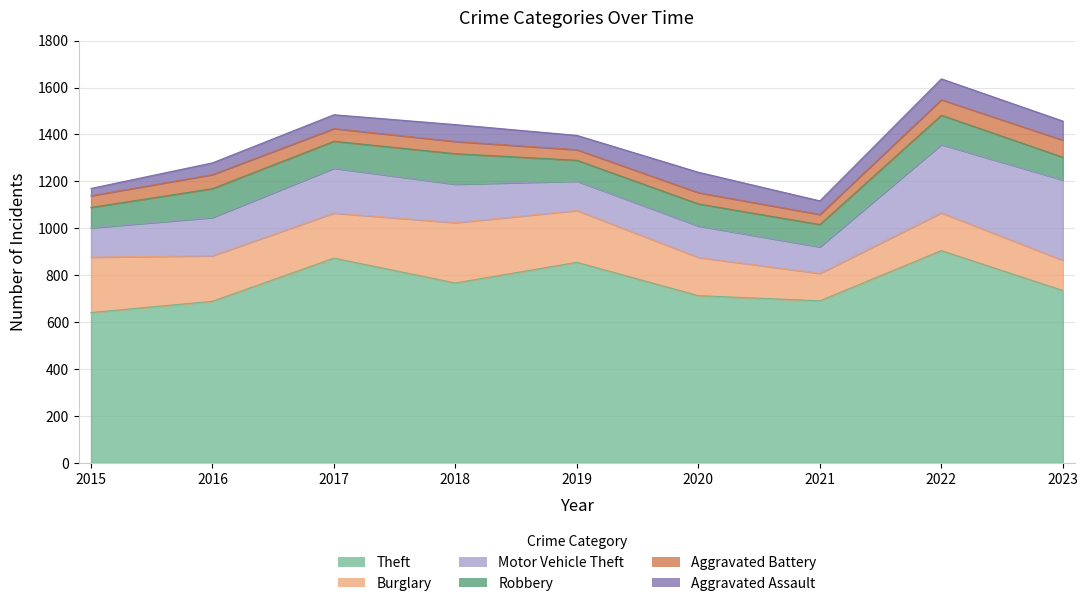

How many data points in Aggravated Battery are above 52?

4